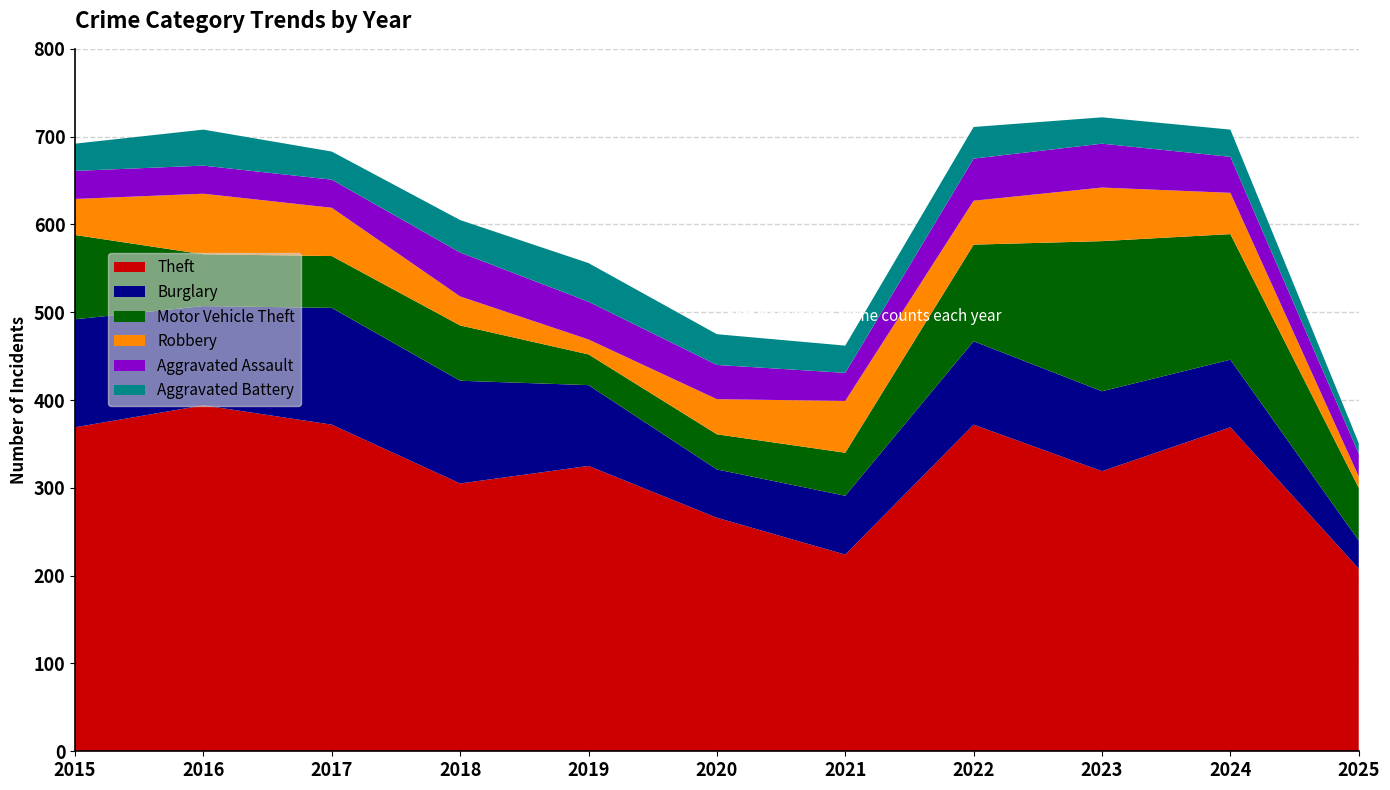

Reading right to left, extract all data points from this chart.

Theft: 2025=208	2024=369	2023=319	2022=372	2021=224	2020=266	2019=325	2018=305	2017=372	2016=394	2015=369
Burglary: 2025=32	2024=77	2023=91	2022=95	2021=67	2020=55	2019=92	2018=117	2017=133	2016=113	2015=123
Motor Vehicle Theft: 2025=60	2024=143	2023=171	2022=110	2021=49	2020=40	2019=35	2018=63	2017=59	2016=59	2015=96
Robbery: 2025=13	2024=47	2023=61	2022=50	2021=59	2020=40	2019=17	2018=33	2017=55	2016=69	2015=41
Aggravated Assault: 2025=26	2024=41	2023=50	2022=48	2021=32	2020=39	2019=43	2018=50	2017=32	2016=32	2015=32
Aggravated Battery: 2025=12	2024=31	2023=30	2022=36	2021=31	2020=35	2019=44	2018=37	2017=32	2016=41	2015=31